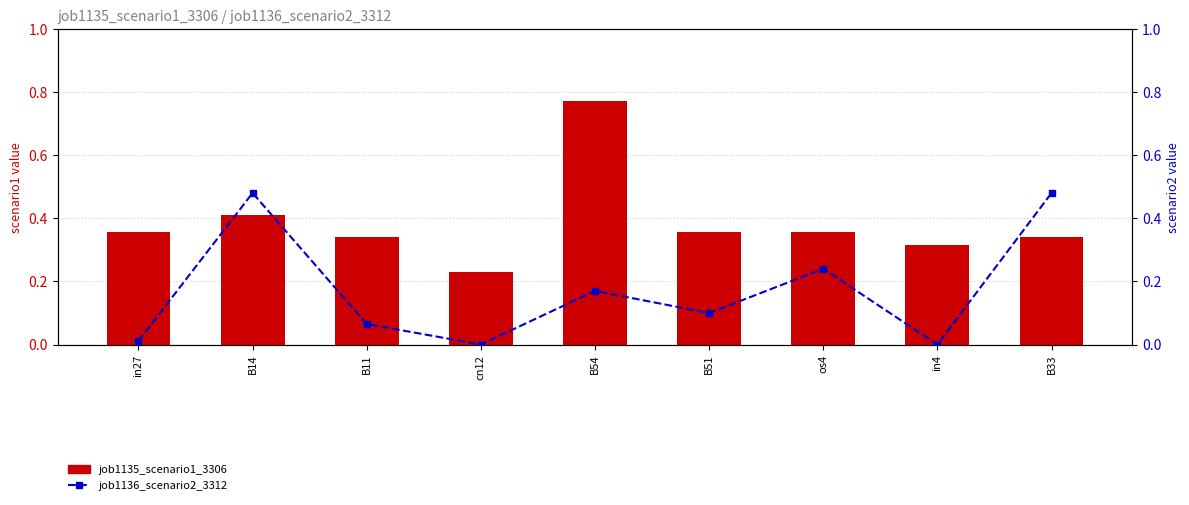

At how many categories does at least one series exceed 0?

9